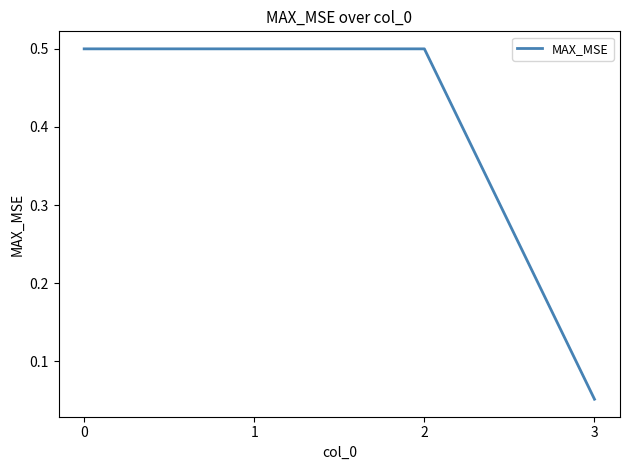

How many distinct data groups are displayed?

1